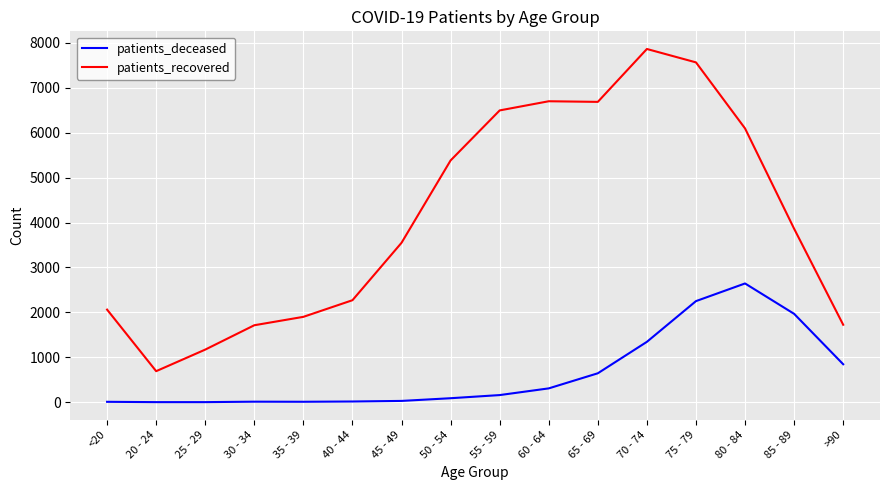

True or false: patients_recovered and patients_deceased intersect in this chart.

False